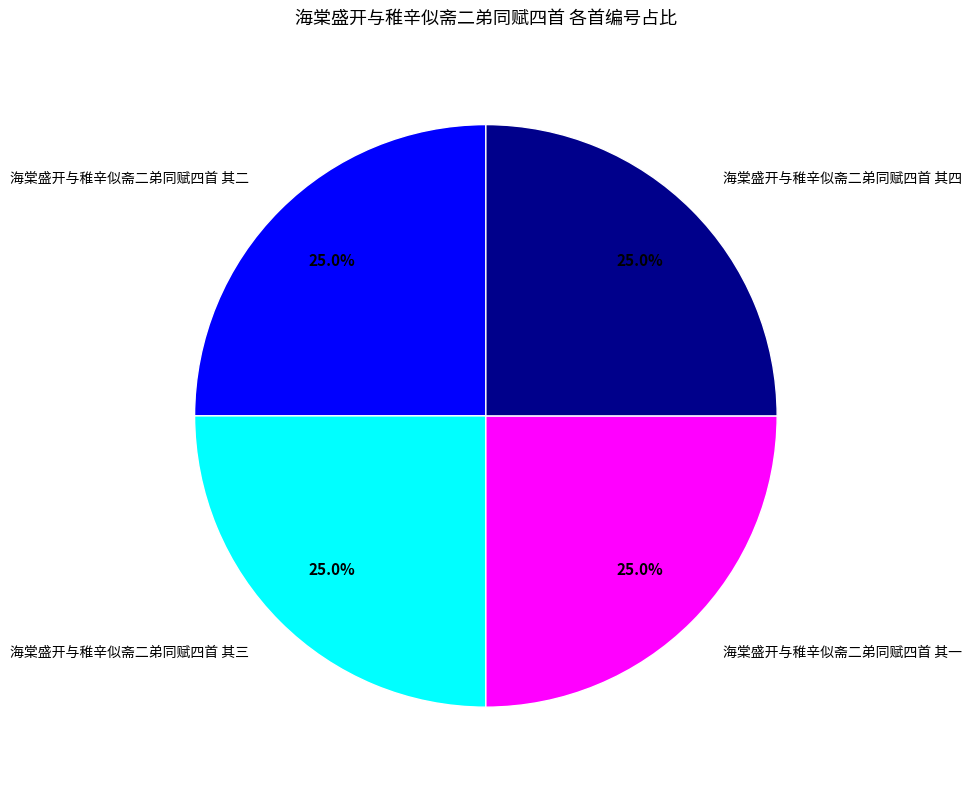

To the nearest percent, what is the average slice percentage?

25%